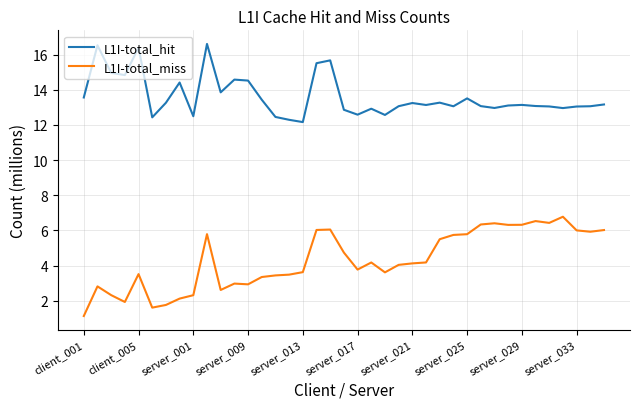

What is the difference between the maximum and minimum values in the L1I-total_miss series?

5.6